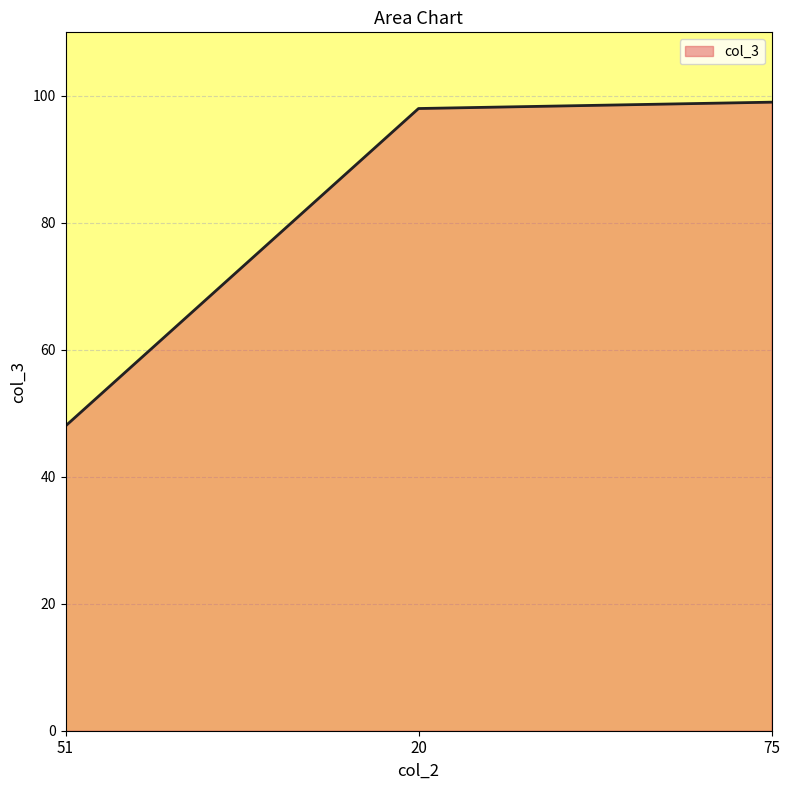

Reading right to left, transcribe all the data shown in this chart.

75=99	20=98	51=48